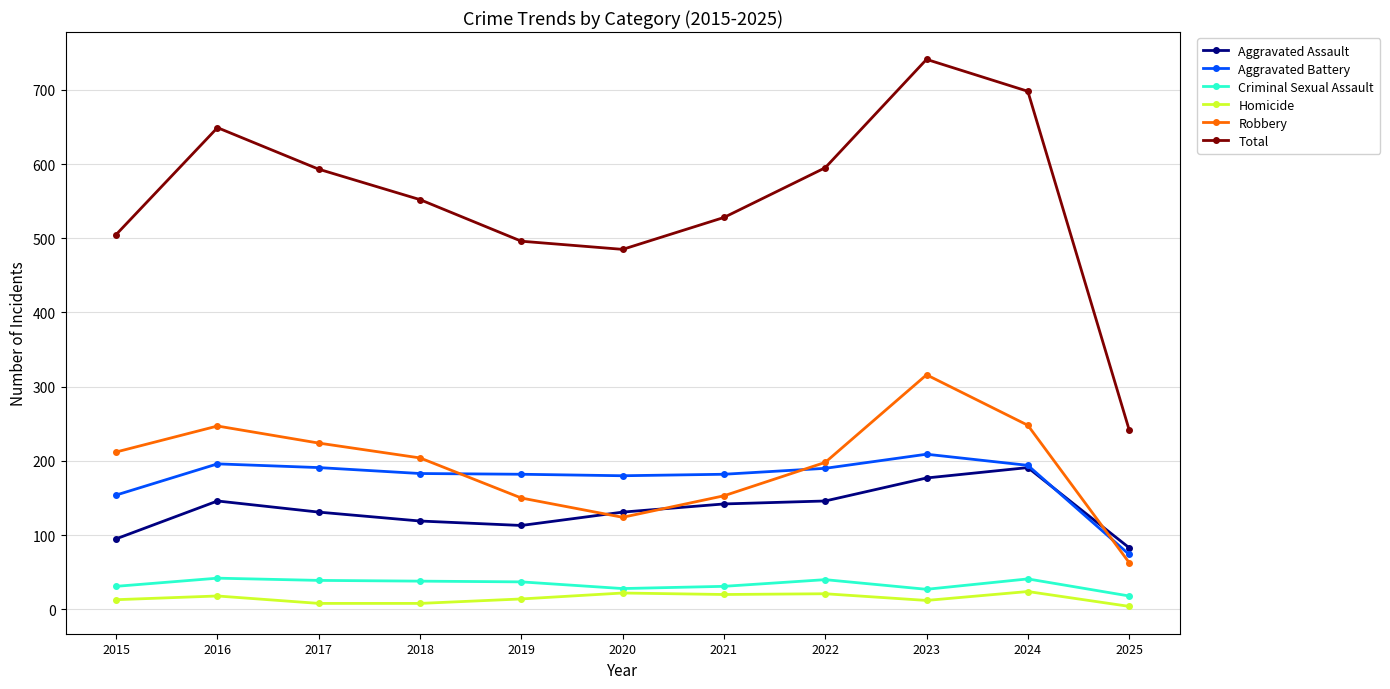

Is the value of Aggravated Assault at 2021 greater than the value of Criminal Sexual Assault at 2023?

Yes